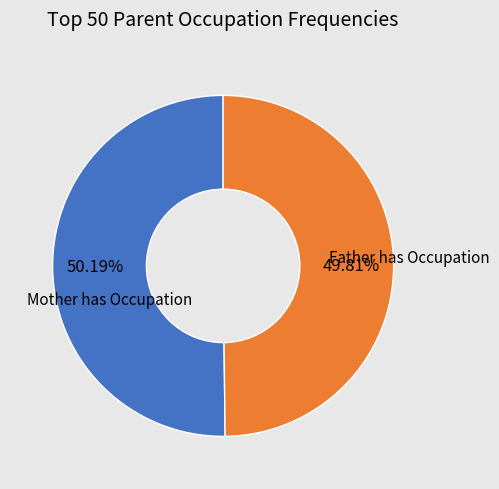

Is there a majority slice in this chart?

Yes